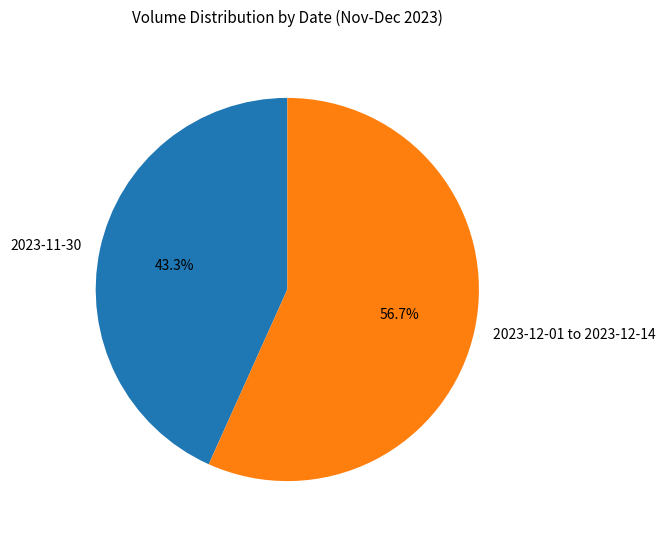

Which slice represents more than half of the pie?

2023-12-01 to 2023-12-14